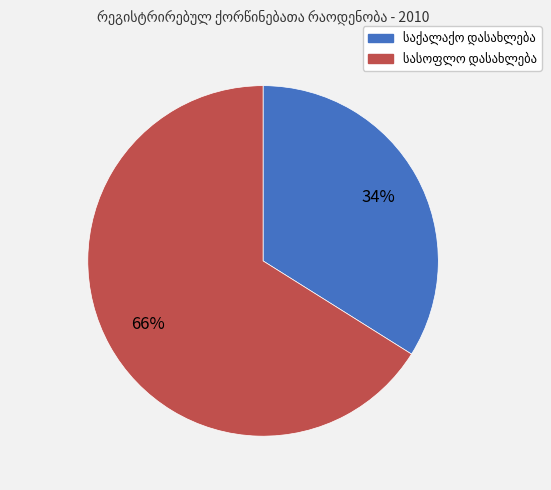

Is there any slice that represents more than half of the pie?

Yes